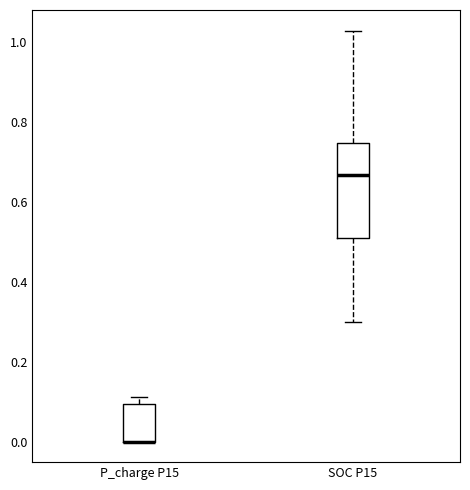

Comparing the boxes themselves (not the whiskers), which one is the tallest?

SOC P15